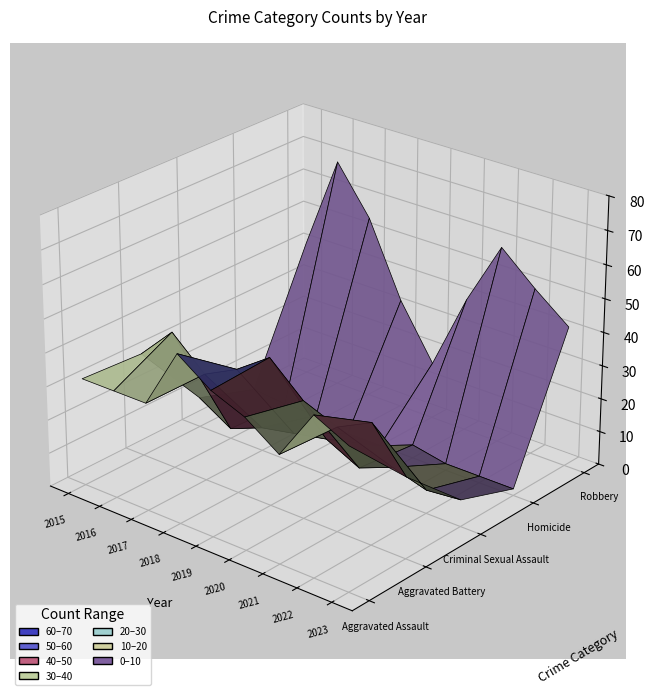

Is the value of Aggravated Battery at 2016 greater than the value of Aggravated Assault at 2021?

Yes